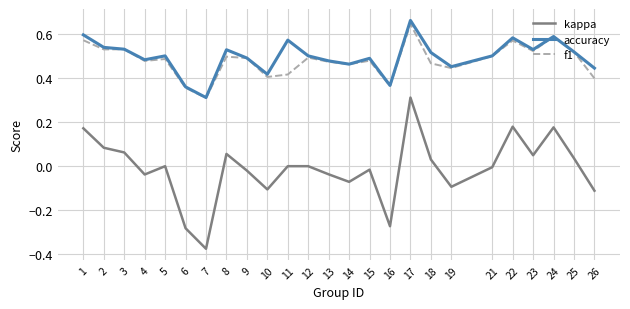

Which series has the largest range (max minus min)?

kappa